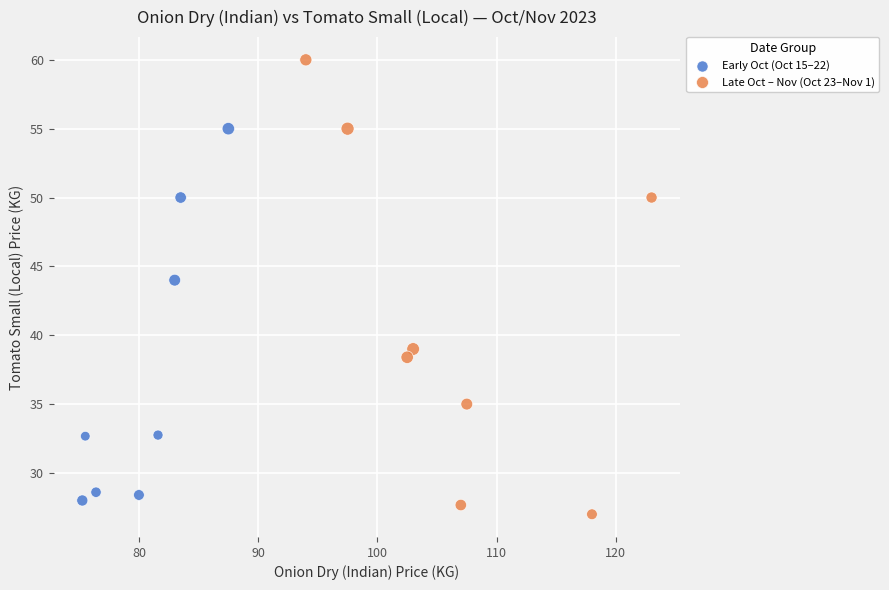

What are all the series names shown in the legend?

Early Oct (Oct 15–22), Late Oct – Nov (Oct 23–Nov 1)